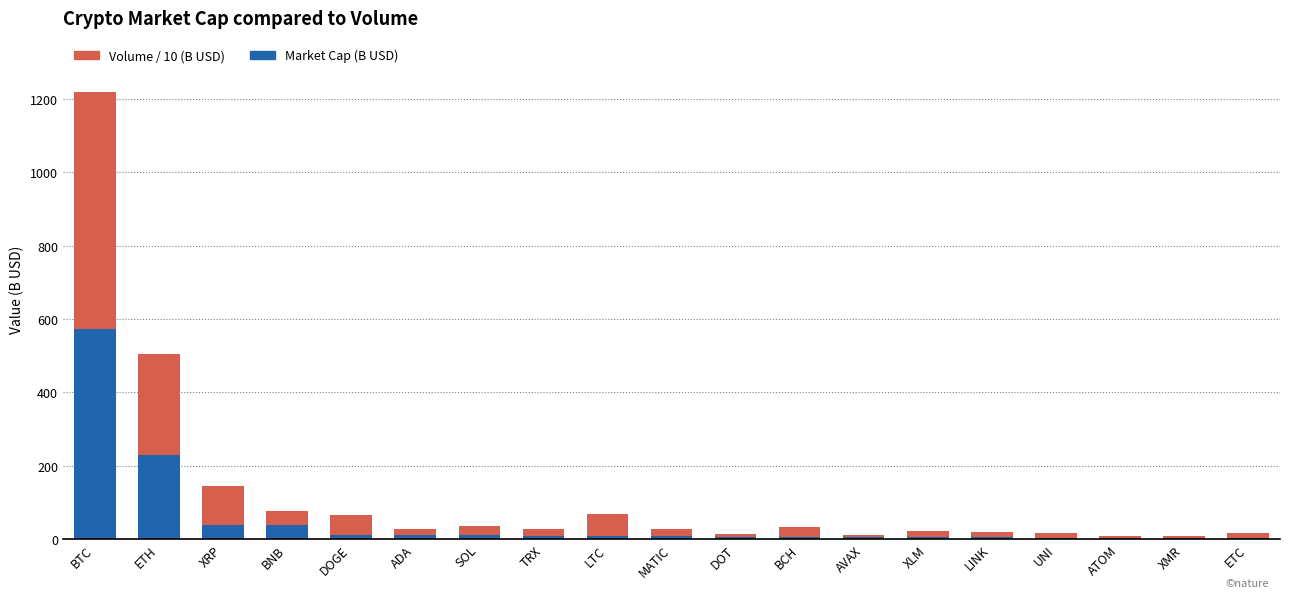

At which category is the sum across all series the highest?

BTC